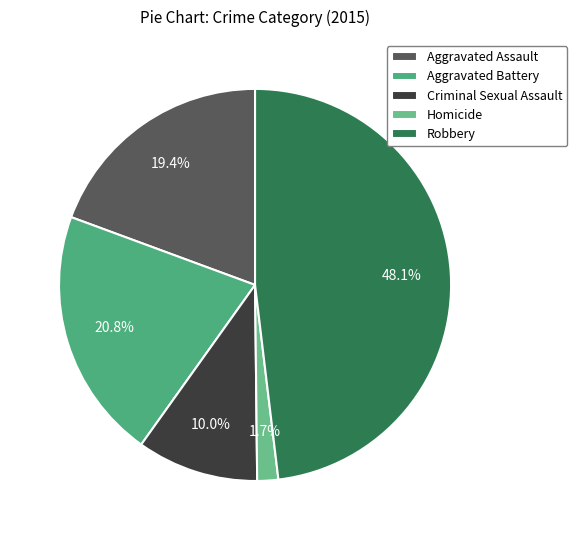

How many slices are in this pie chart?

5